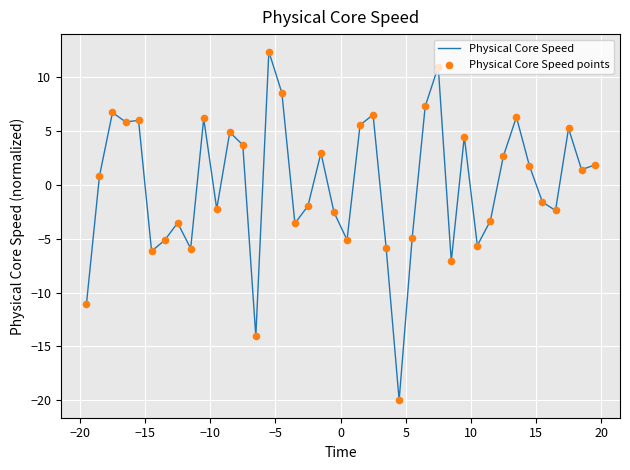

What is the maximum value shown in the chart?

12.4